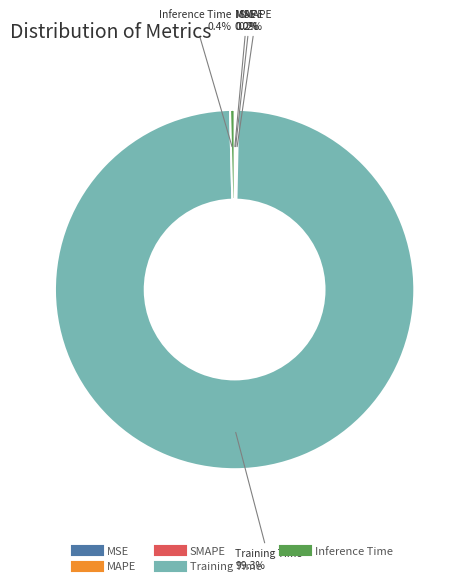

Does Training Time account for over 50% of the chart?

Yes